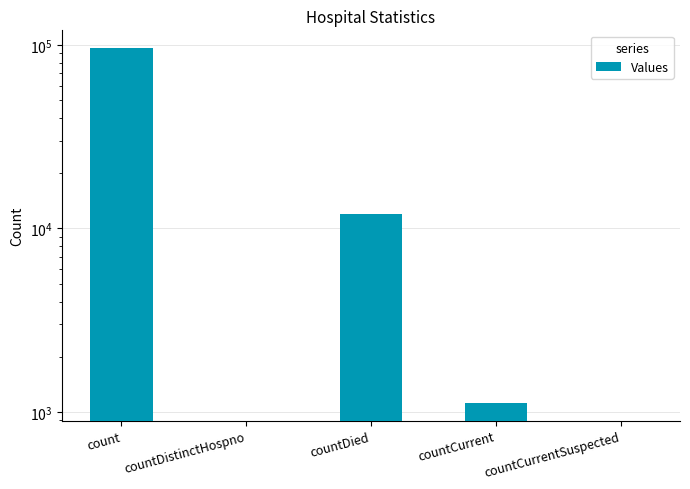

Reading left to right, extract all data points from this chart.

count=96108	countDistinctHospno=0	countDied=11929	countCurrent=1121	countCurrentSuspected=0